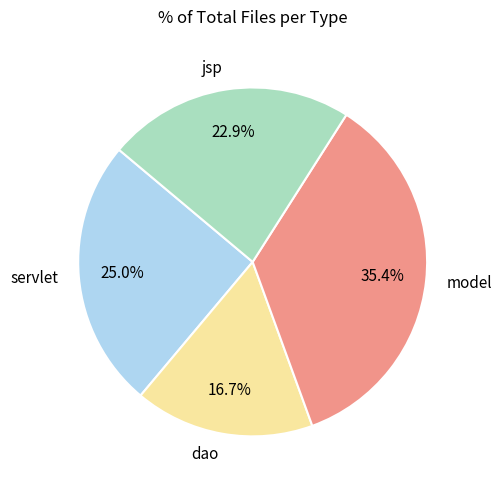

To the nearest percent, what is the combined percentage of model and jsp?

58%